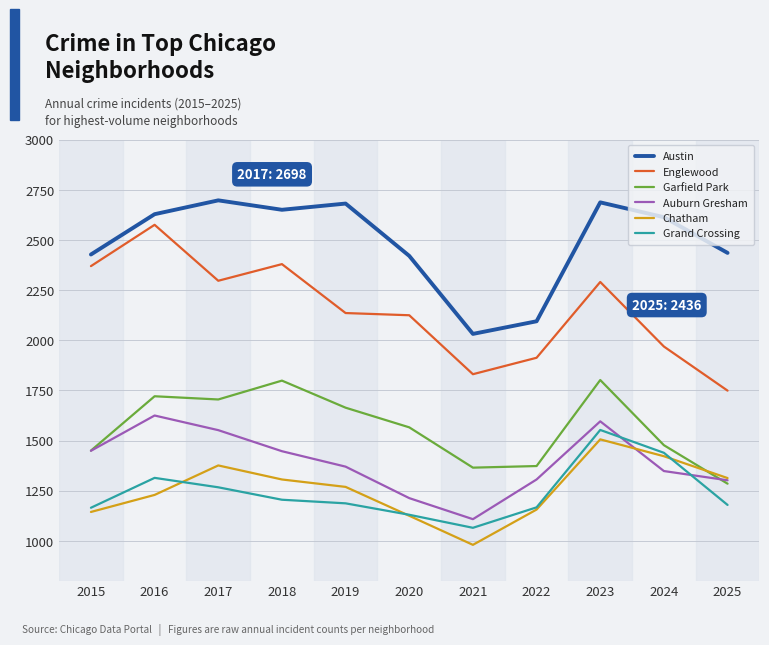

Is it true that Chatham equals 1306 at 2018?

True